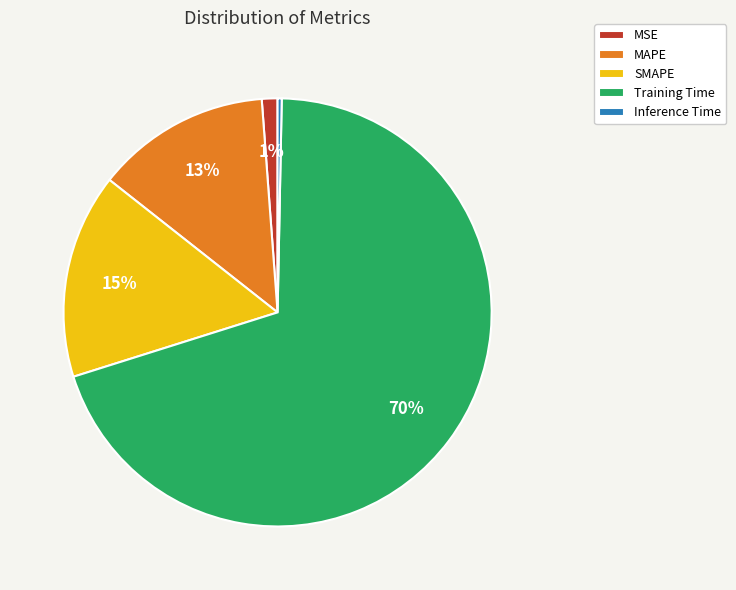

How many segments does this pie chart have?

5